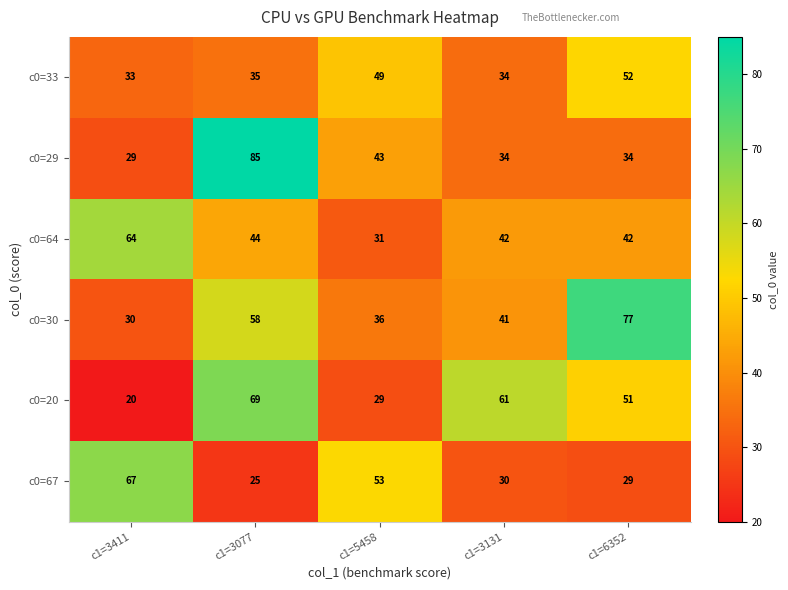

What is the total value across all series at c1=5458?

241